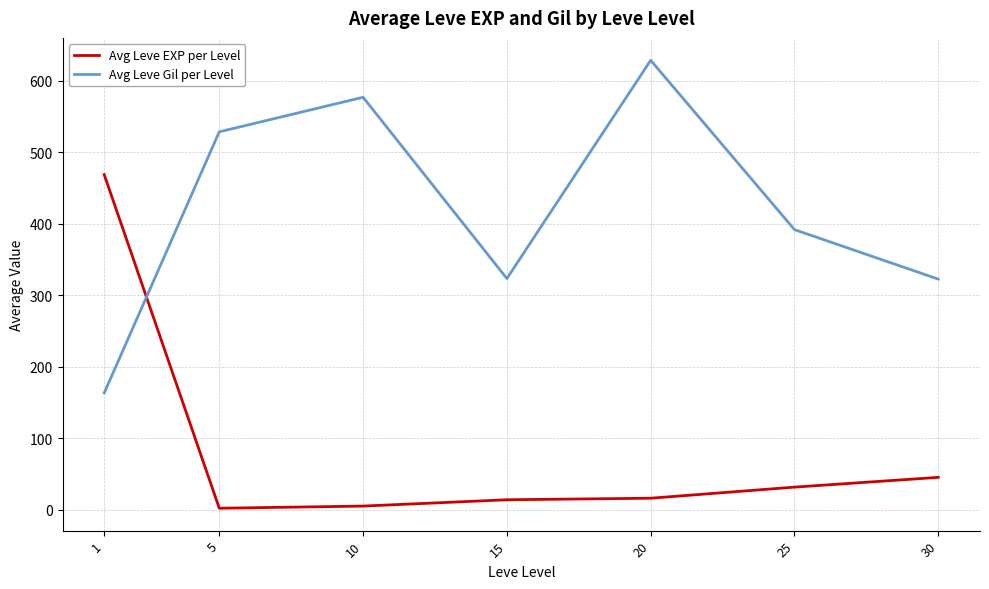

How many categories are shown in the chart?

7